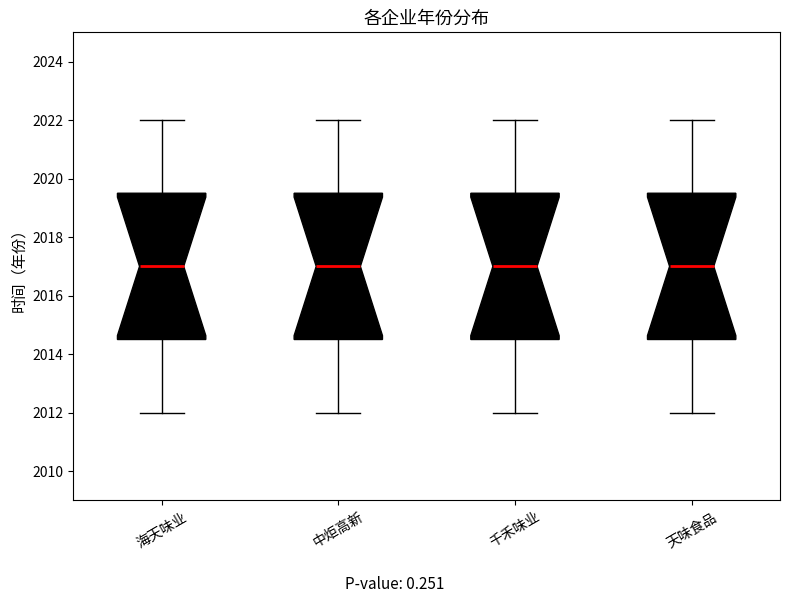

Reading left to right, transcribe this box plot: for each box, give where its median line is, the range the box spans, and where its two whiskers end, as read against the y-axis. The values are not printed on the chart, so give them approximately, as read against the axis.

海天味业: median 2017.0, box 2014.6 to 2019.6, whiskers 2012.0 to 2022.0
中炬高新: median 2017.0, box 2014.6 to 2019.6, whiskers 2012.0 to 2022.0
千禾味业: median 2017.0, box 2014.6 to 2019.6, whiskers 2012.0 to 2022.0
天味食品: median 2017.0, box 2014.6 to 2019.6, whiskers 2012.0 to 2022.0